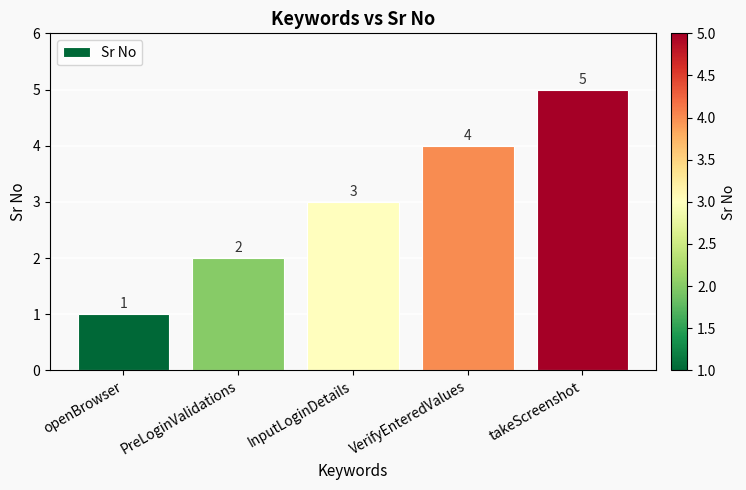

How many values are between 2 and 4?

3